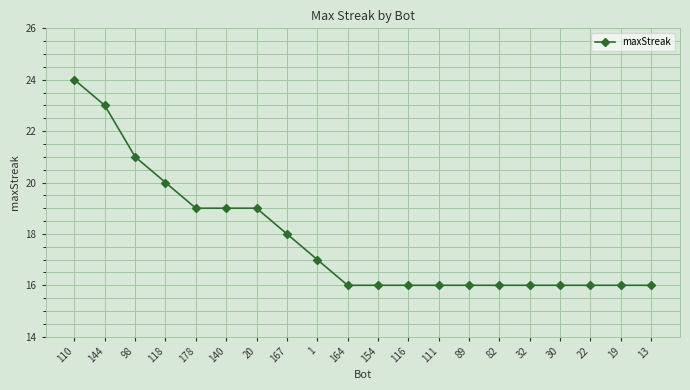

The value at 30 is 27. True or false?

False